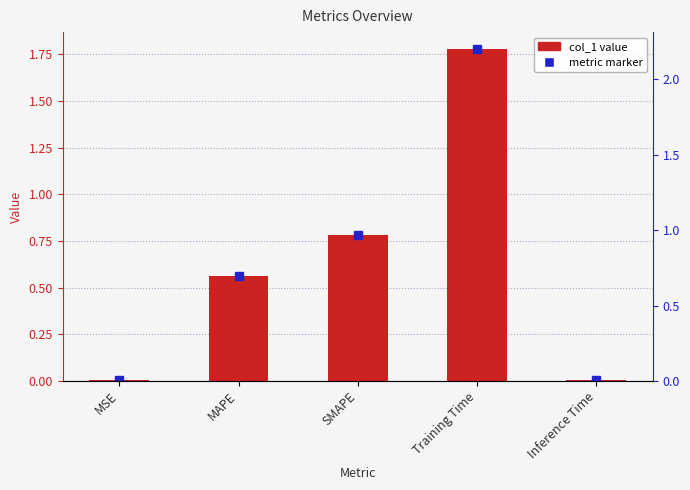

What is the average value?

0.6